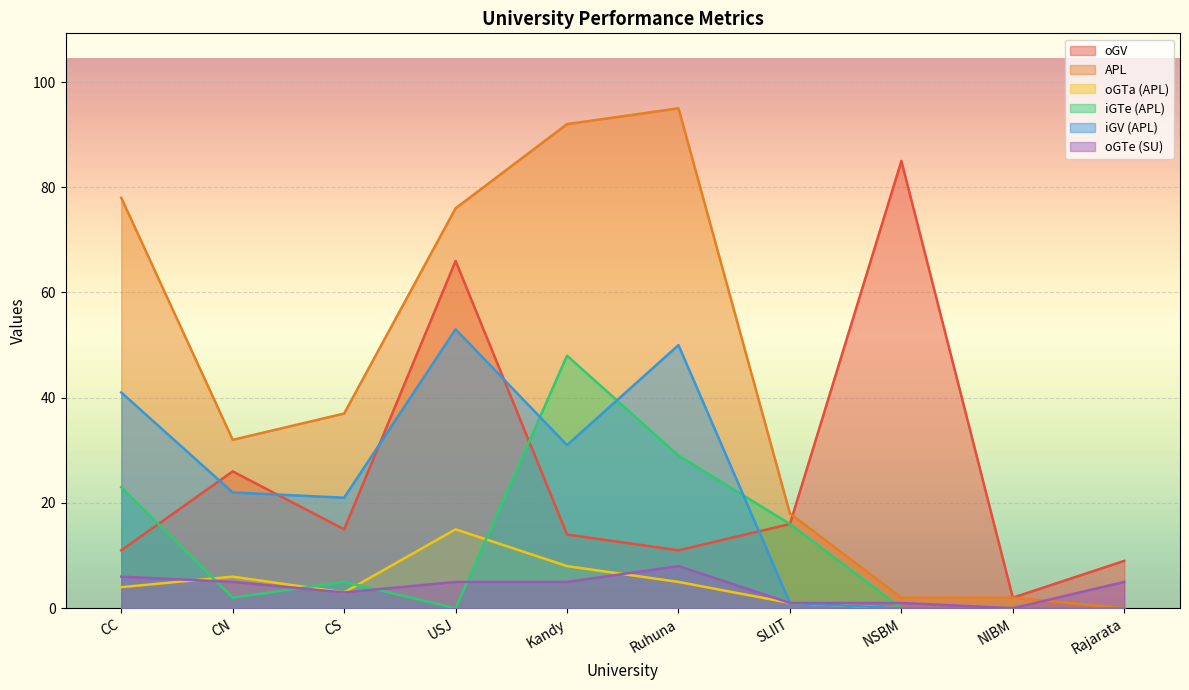

How many lines are shown in the chart?

6